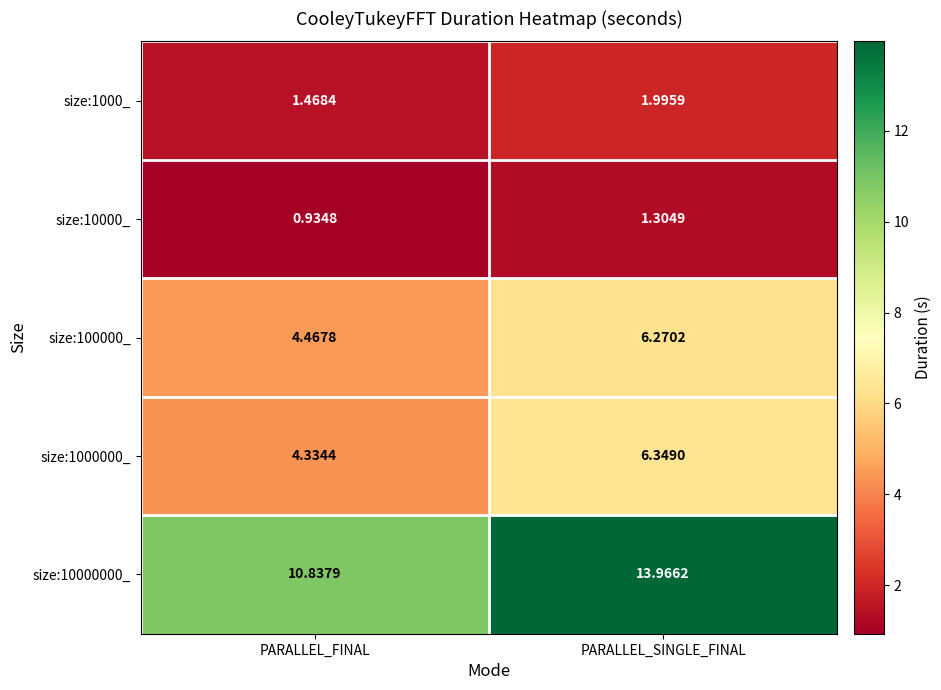

Which label corresponds to the largest value in the chart?

PARALLEL_SINGLE_FINAL